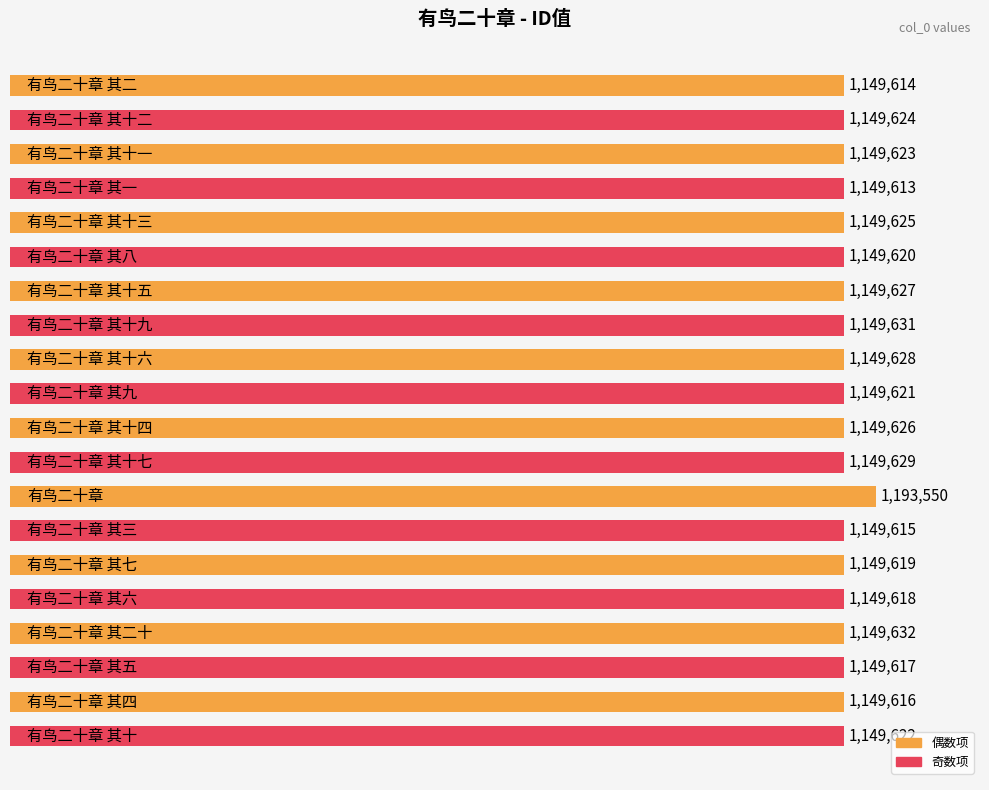

What is the value of the 8th bar from the top?

1149631